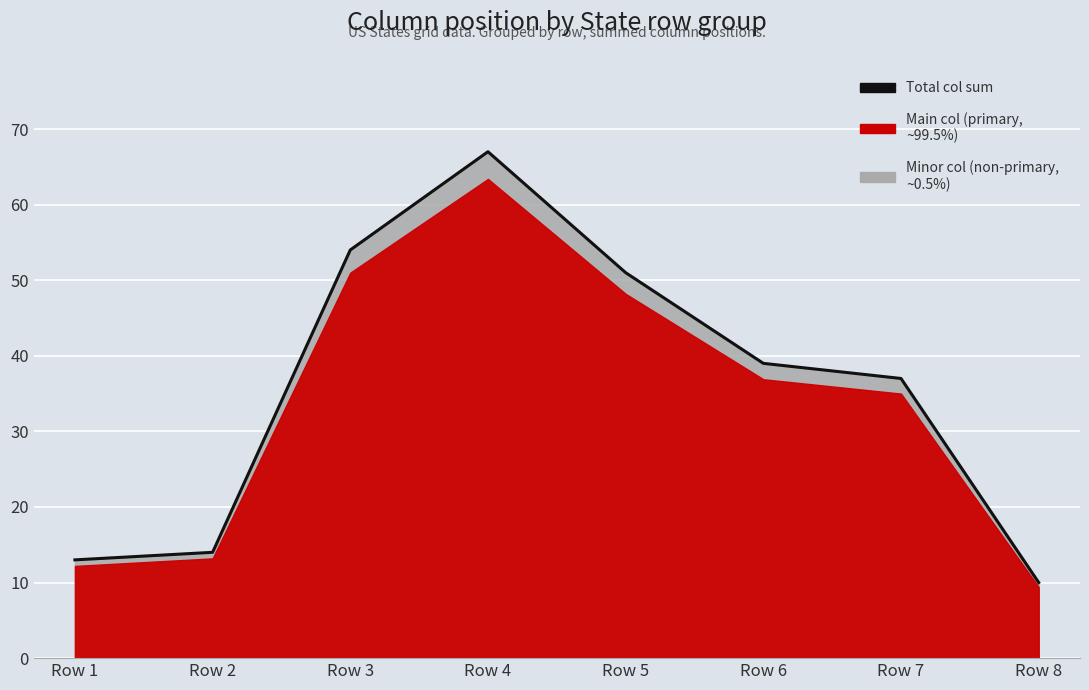

True or false: the data shows 37 at Row 7.

True